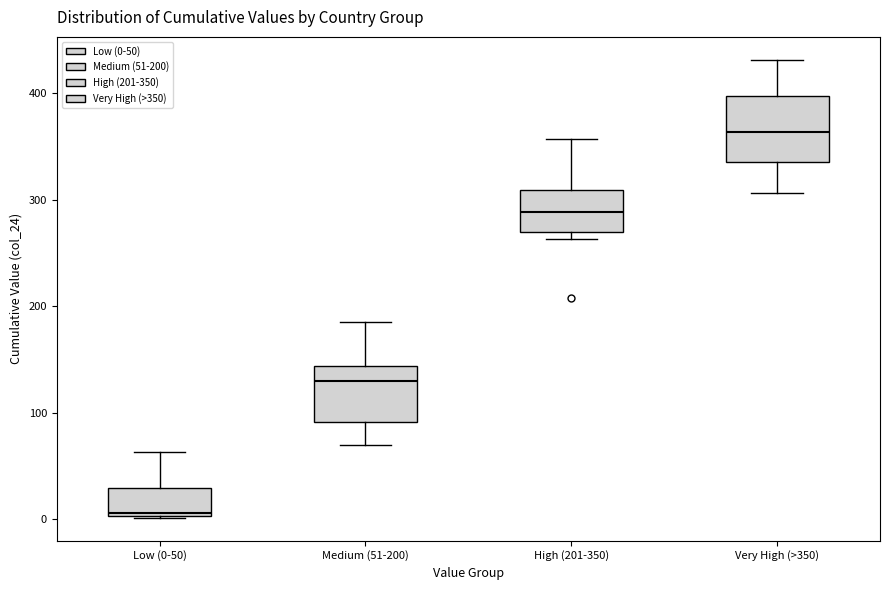

Which box's median line is the lowest?

Low (0-50)